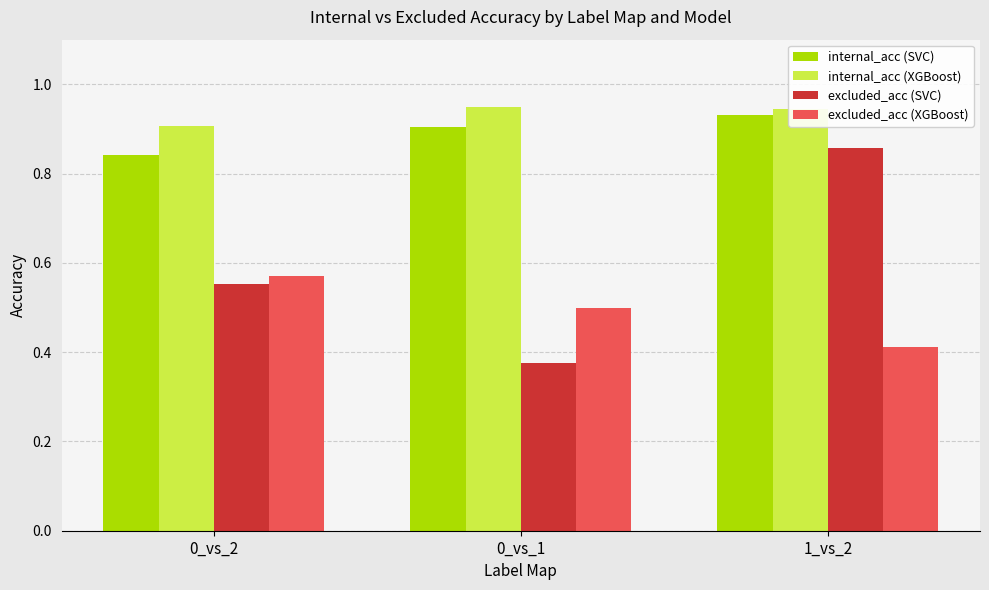

True or false: internal_acc (SVC) has a value of 0.9 at 0_vs_1.

True